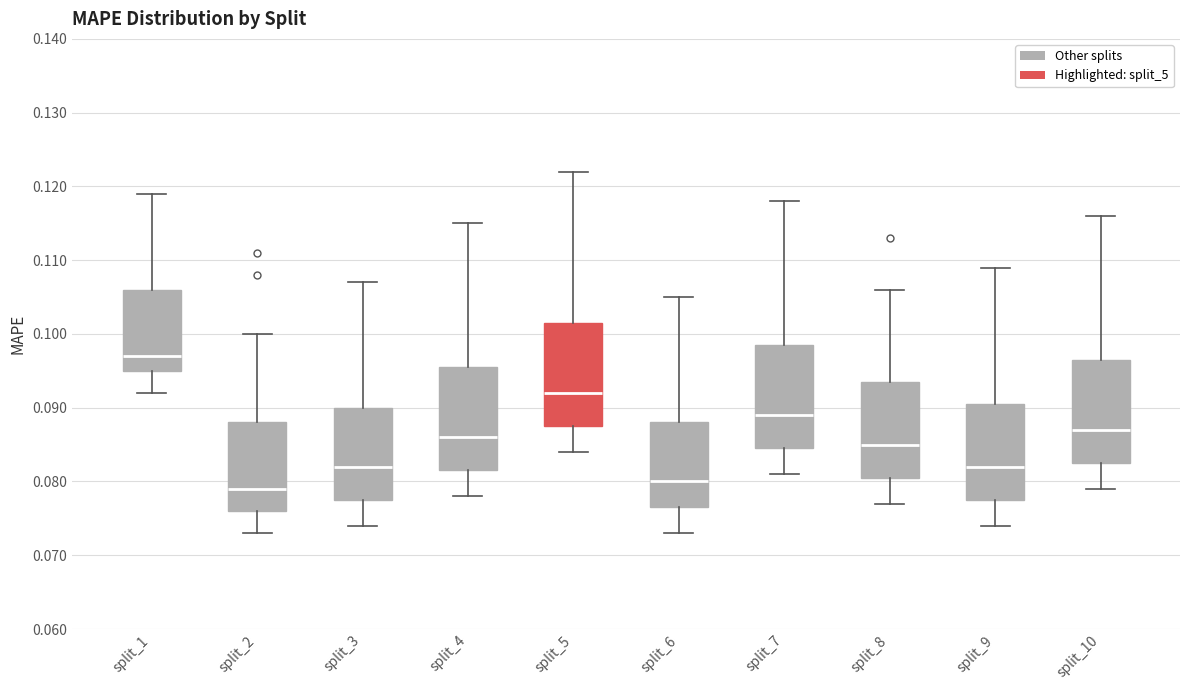

Reading left to right, transcribe this box plot: for each box, give where its median line is, the range the box spans, and where its two whiskers end, as read against the y-axis. The values are not printed on the chart, so give them approximately, as read against the axis.

split_1: median 0.097, box 0.095 to 0.106, whiskers 0.092 to 0.119
split_2: median 0.079, box 0.076 to 0.088, whiskers 0.073 to 0.100
split_3: median 0.082, box 0.078 to 0.090, whiskers 0.074 to 0.107
split_4: median 0.086, box 0.082 to 0.096, whiskers 0.078 to 0.115
split_5: median 0.092, box 0.088 to 0.102, whiskers 0.084 to 0.122
split_6: median 0.080, box 0.077 to 0.088, whiskers 0.073 to 0.105
split_7: median 0.089, box 0.085 to 0.099, whiskers 0.081 to 0.118
split_8: median 0.085, box 0.081 to 0.094, whiskers 0.077 to 0.106
split_9: median 0.082, box 0.078 to 0.091, whiskers 0.074 to 0.109
split_10: median 0.087, box 0.083 to 0.097, whiskers 0.079 to 0.116